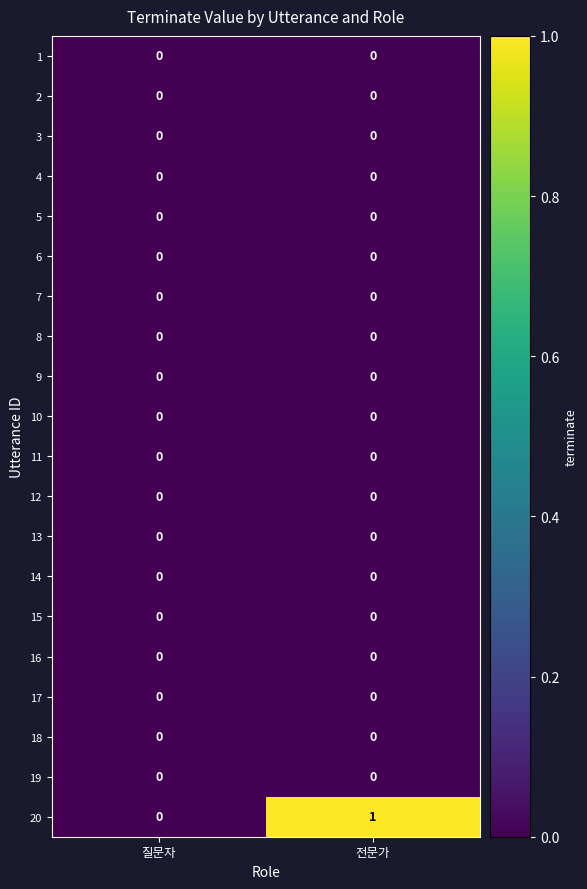

Which series has the largest range (max minus min)?

20